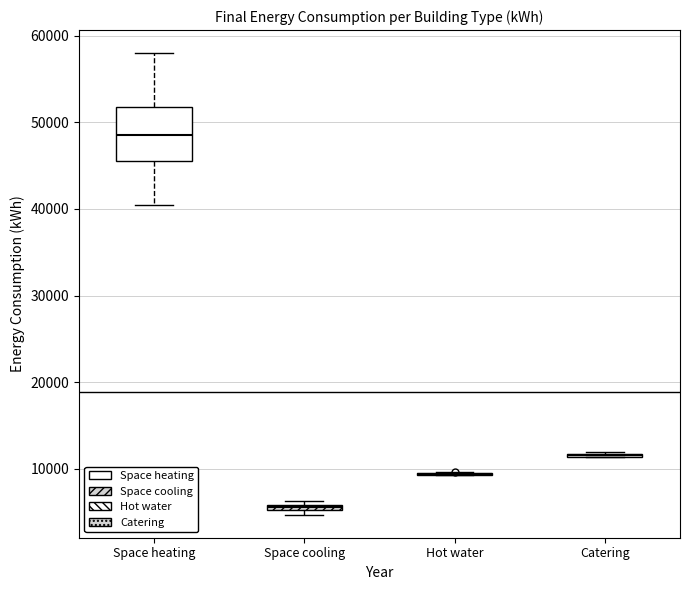

Where is the upper edge of the box for Space heating on the y-axis? The values are not printed on the chart, so give them approximately, as read against the axis.

52000